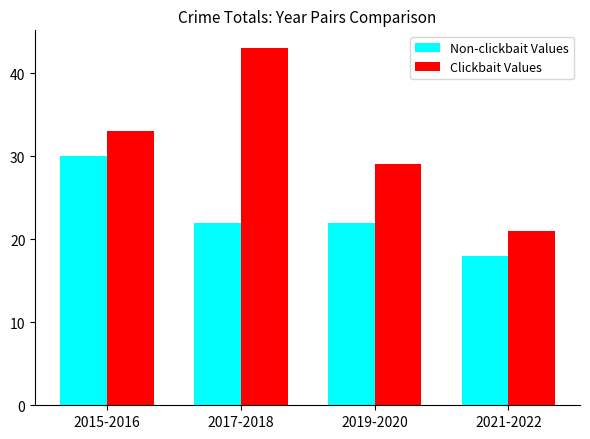

At which category is the sum across all series the highest?

2017-2018